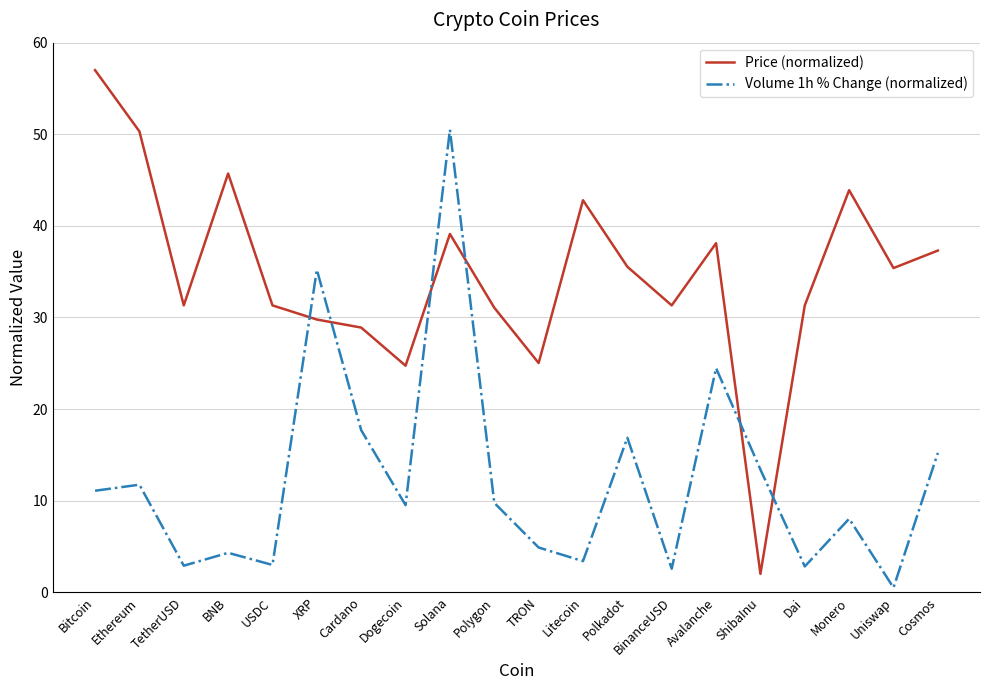

Between Ethereum and XRP, which series saw the biggest shift?

Volume 1h % Change (normalized)